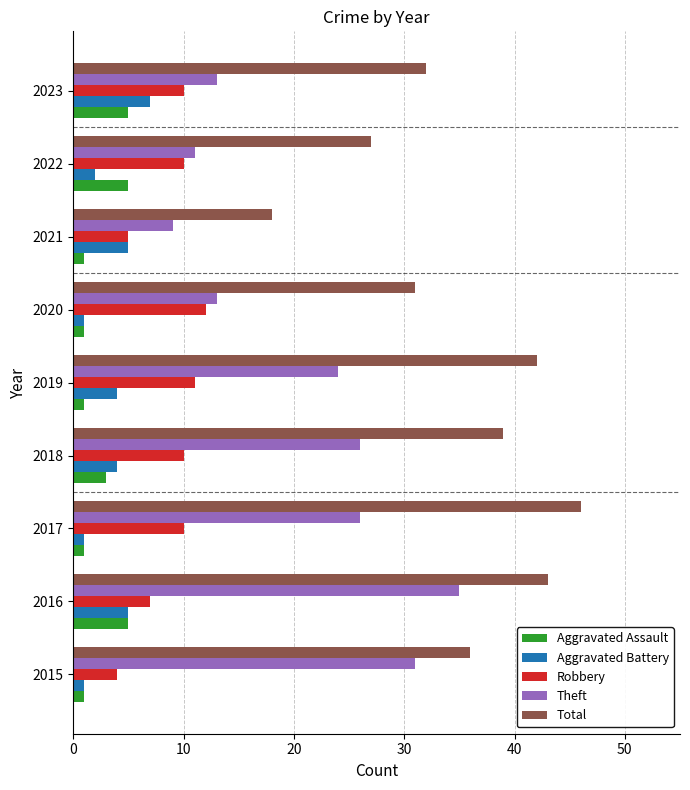

What are all the series names shown in the legend?

Aggravated Assault, Aggravated Battery, Robbery, Theft, Total